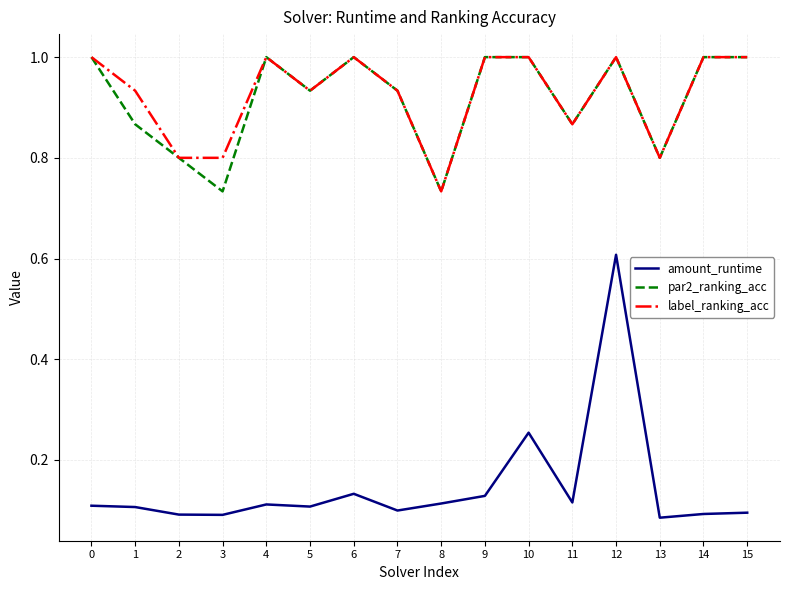

True or false: amount_runtime has more than 1 interior local peaks.

True